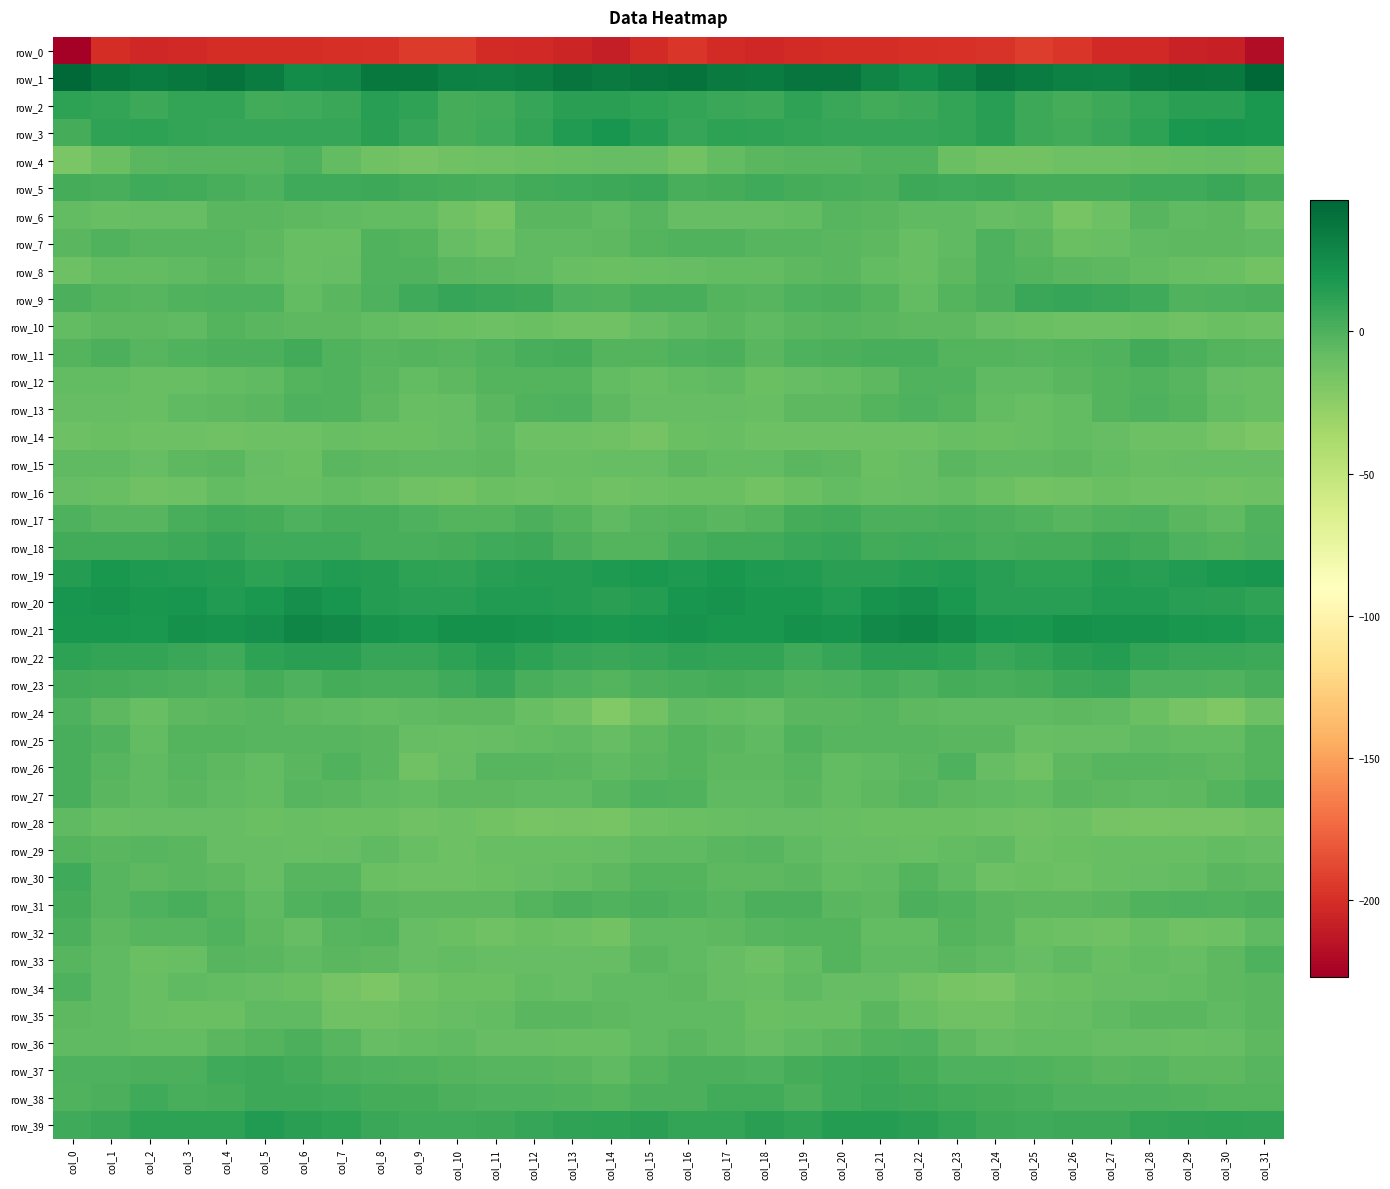

What is the smallest value displayed?

-226.8